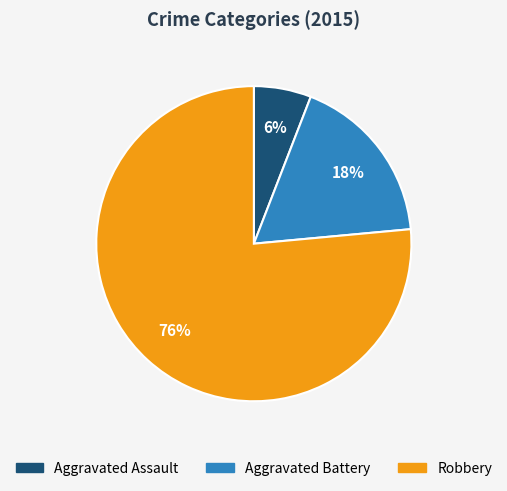

How many slices are in this pie chart?

3